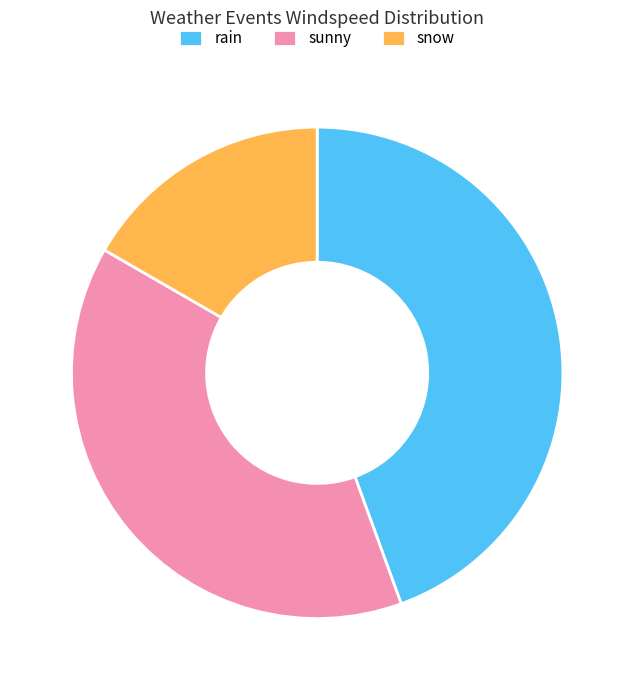

Rank the categories by value from lowest to highest.

snow, sunny, rain